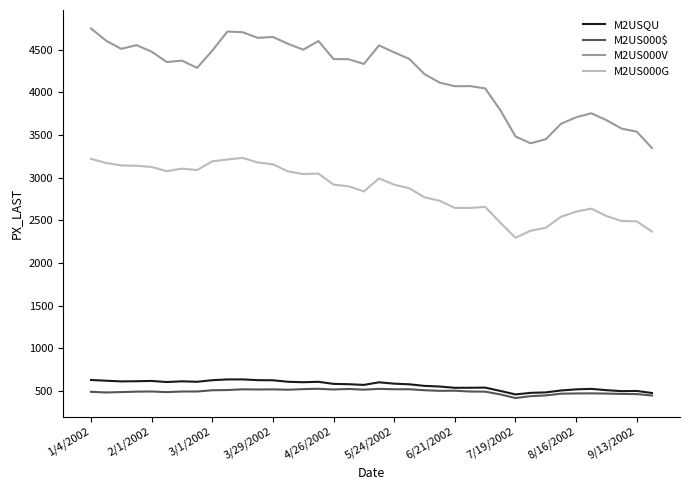

True or false: M2US000G and M2US000$ intersect in this chart.

False